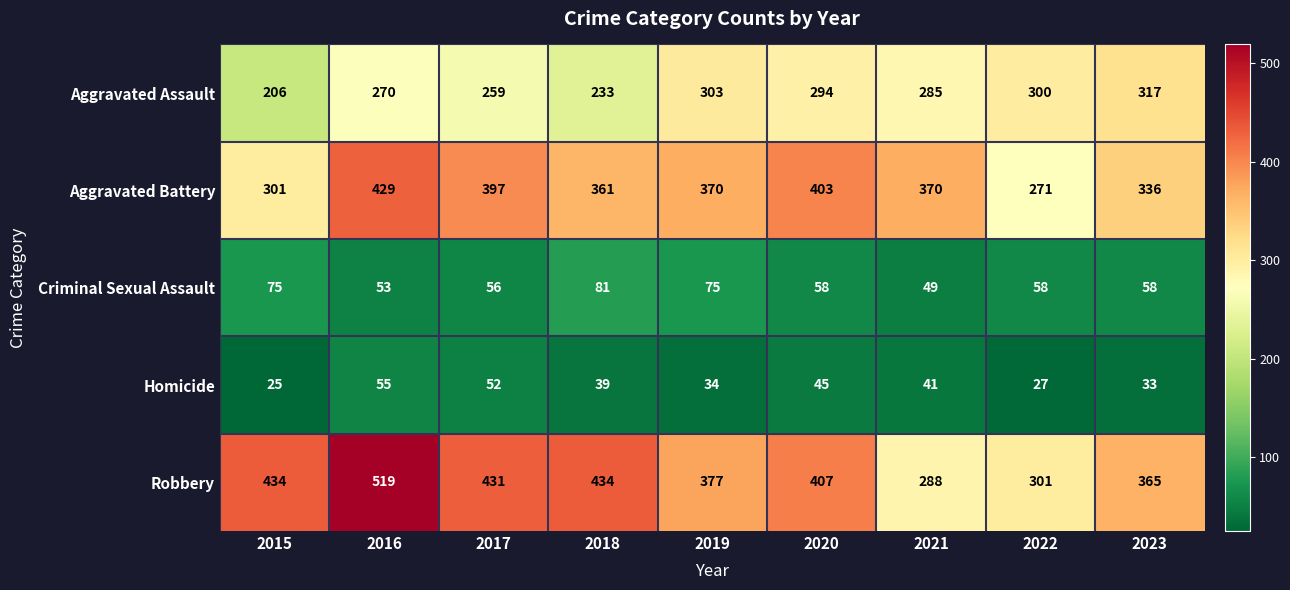

What is the greatest value displayed?

519